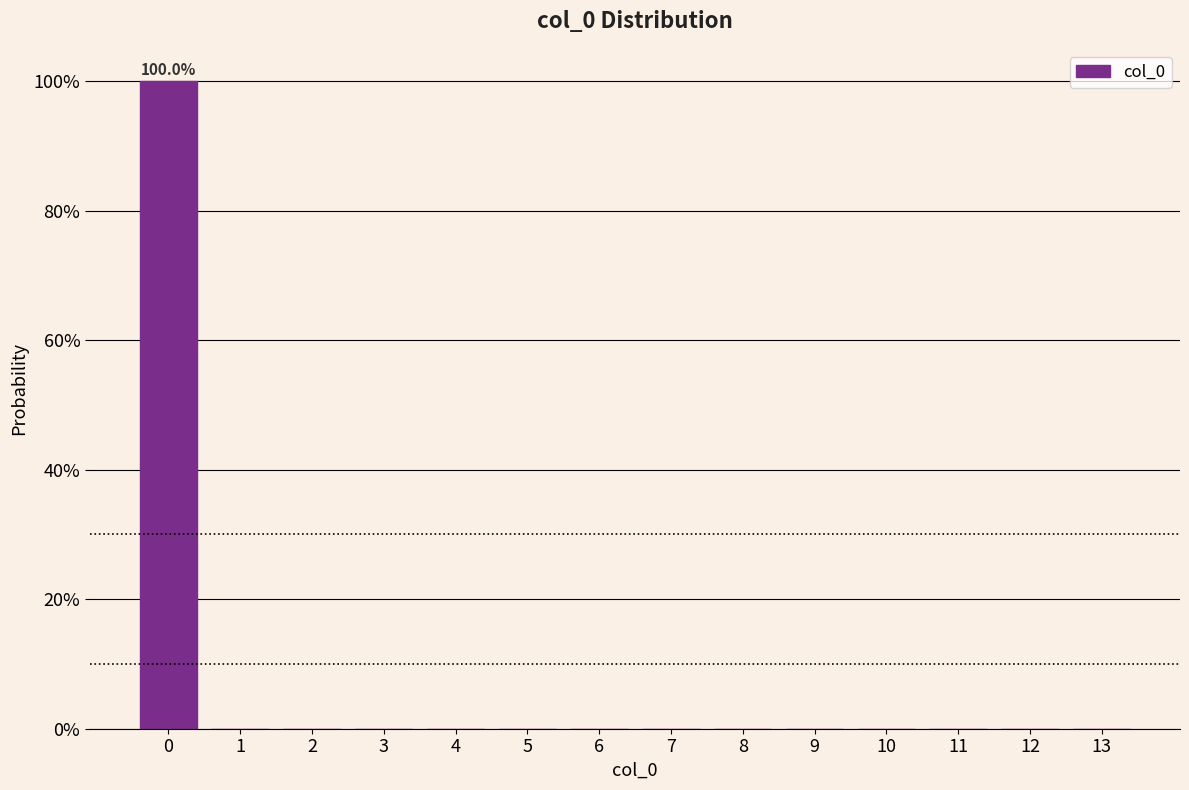

Are the bars horizontal?

No